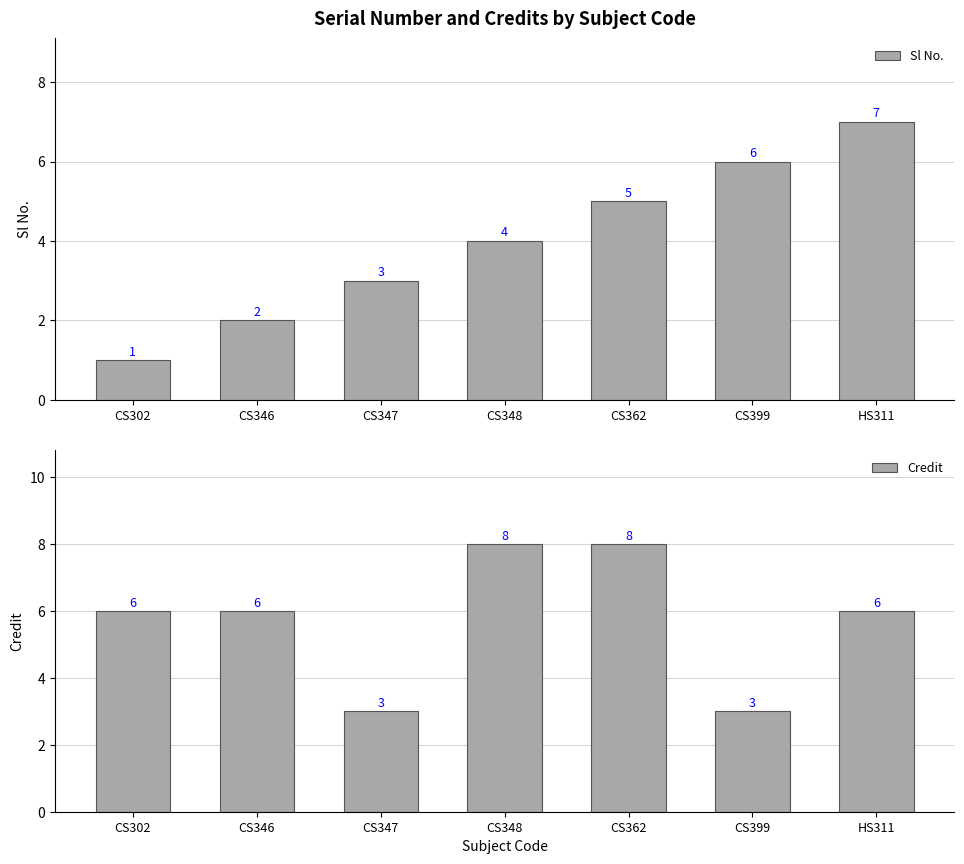

What is the difference between the second highest and second lowest values in the Sl No. series?

4